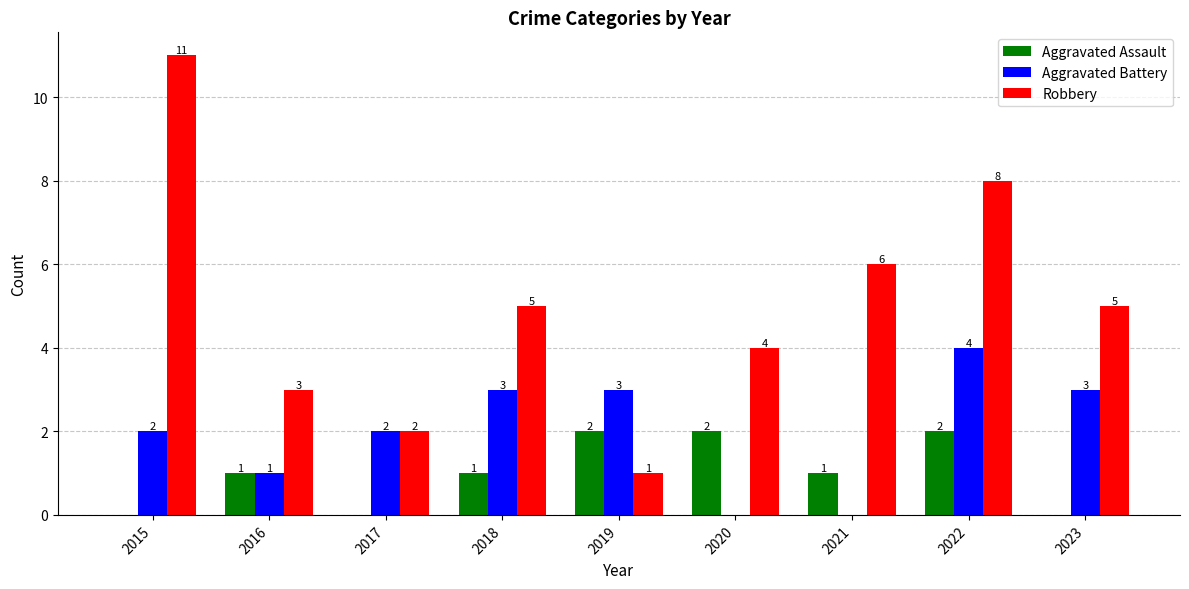

What is the greatest value displayed?

11